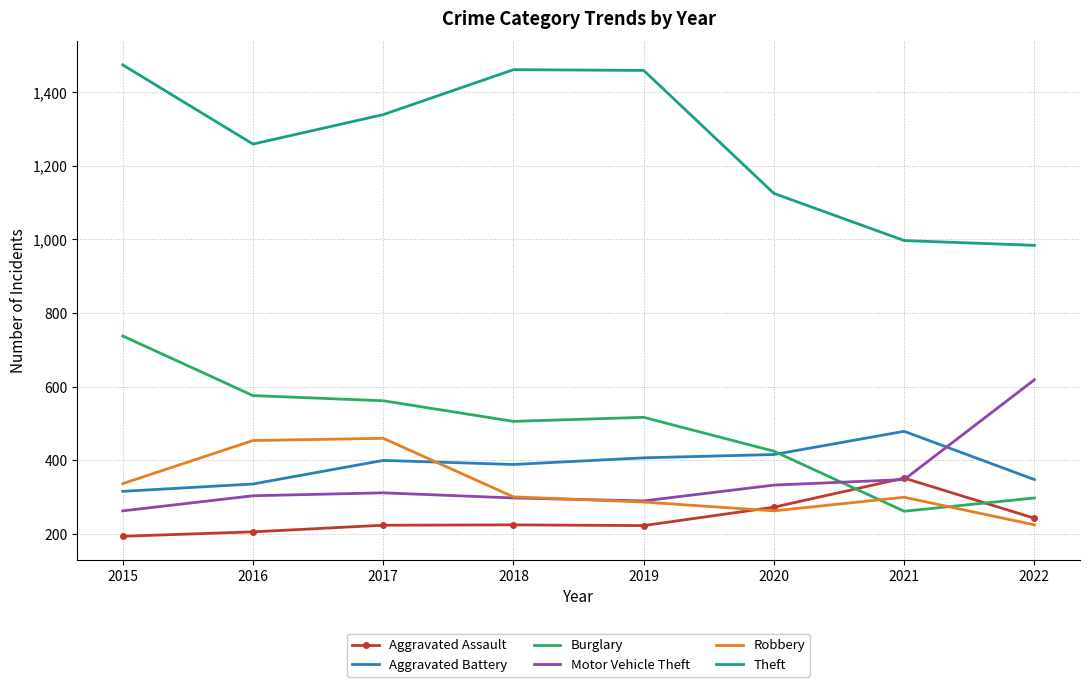

Which series changed the most between 2018 and 2022?

Theft